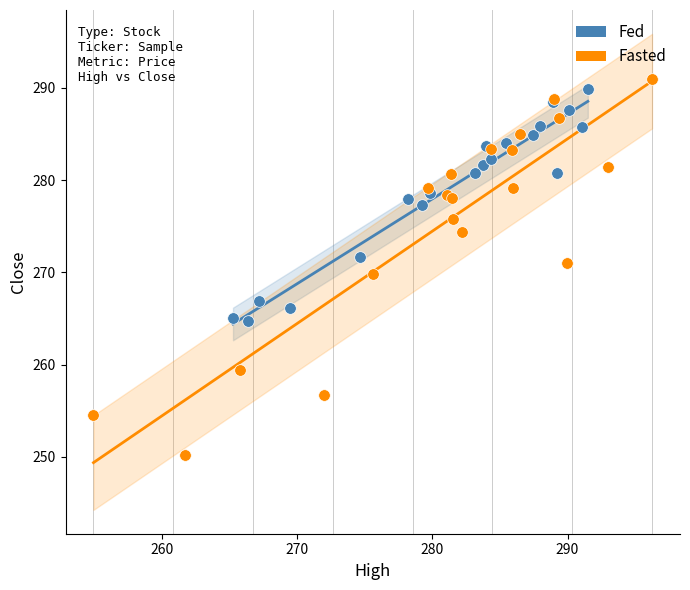

Which series reaches the minimum Y coordinate?

Fasted